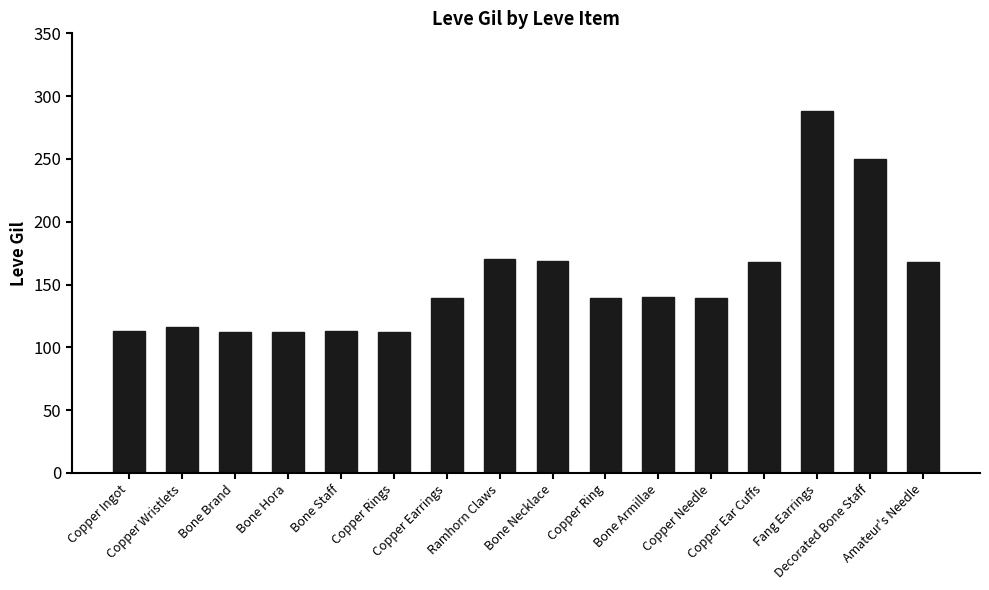

What value does the data have at Fang Earrings?

288